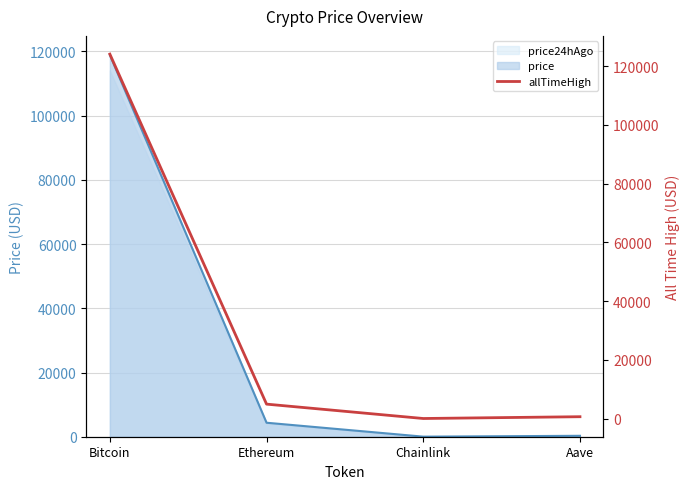

Reading left to right, what are all the values shown in this chart?

124128.0	4946.1	52.7	661.7